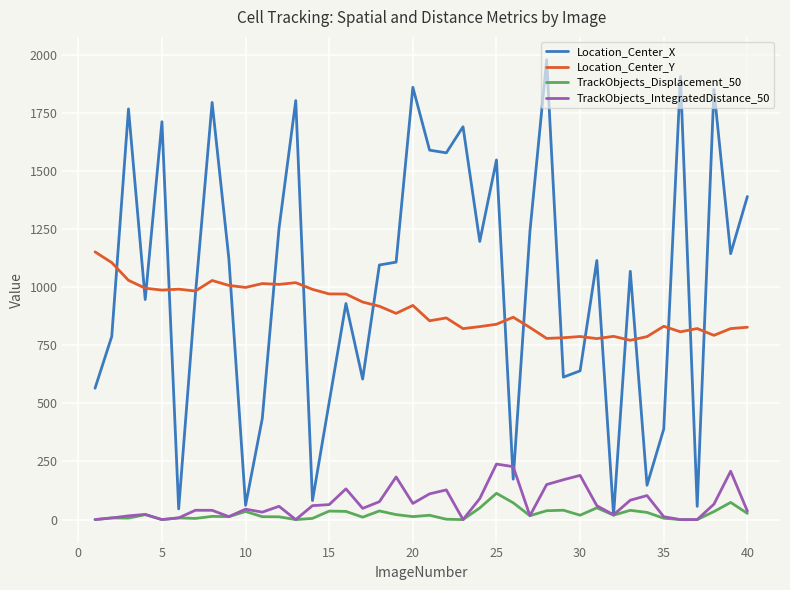

Which series has the largest total across all categories?

Location_Center_X